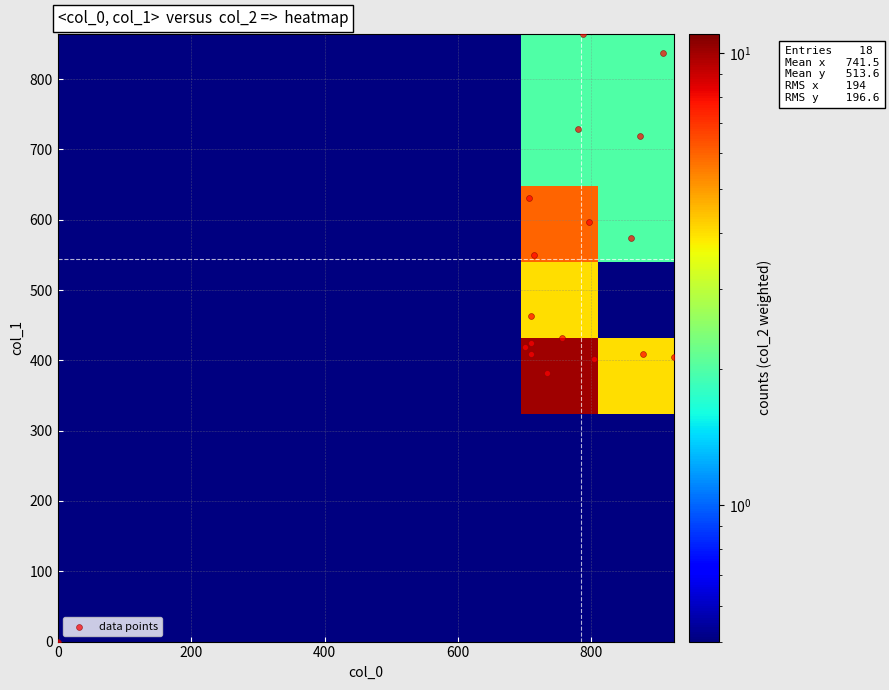

Reading right to left, what are all the values shown in this chart?

col_0: 733.3	0.0	710.0	700.0	906.7	873.3	860.0	786.7	780.0	796.7	923.3	876.7	803.3	706.7	713.3	710.0	756.7	710.0
col_1: 381.4	0.0	408.4	418.5	837.0	718.9	573.8	864.0	729.0	597.4	405.0	408.4	401.6	631.1	550.1	462.4	432.0	425.2
col_2: 2.0	0.0	2.0	2.0	2.0	2.0	2.0	2.0	2.0	2.0	2.0	2.0	2.0	2.0	2.0	2.0	2.0	2.0